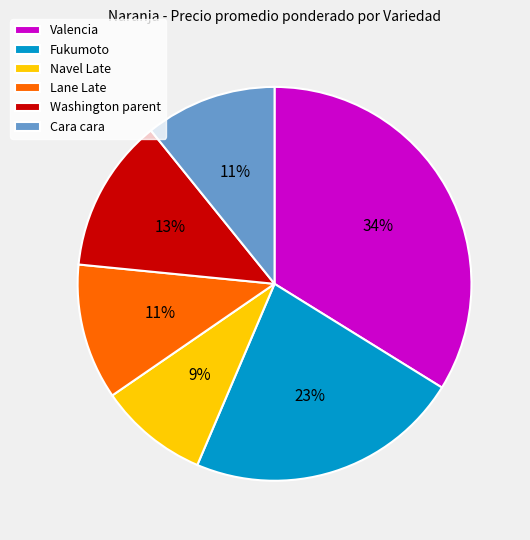

Count the number of slices in the pie.

6